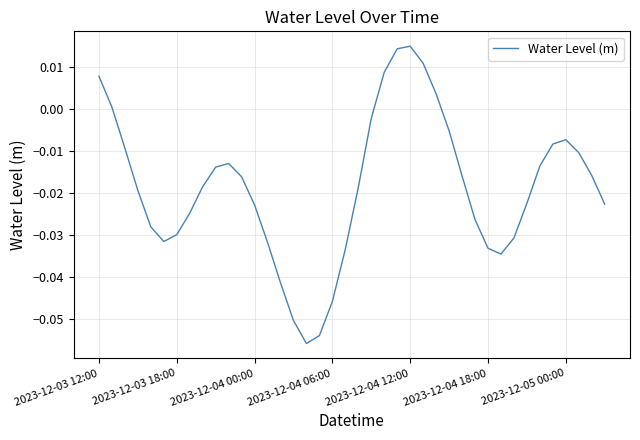

Is this an area chart (filled region under the line)?

No